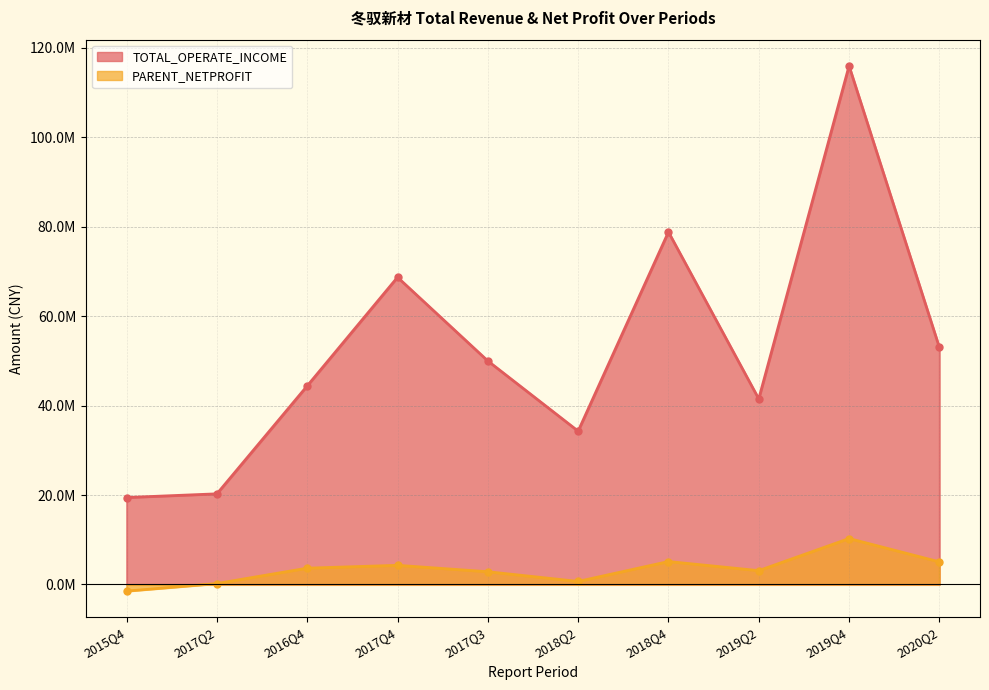

Between 2018Q2 and 2018Q4, which series saw the biggest shift?

TOTAL_OPERATE_INCOME